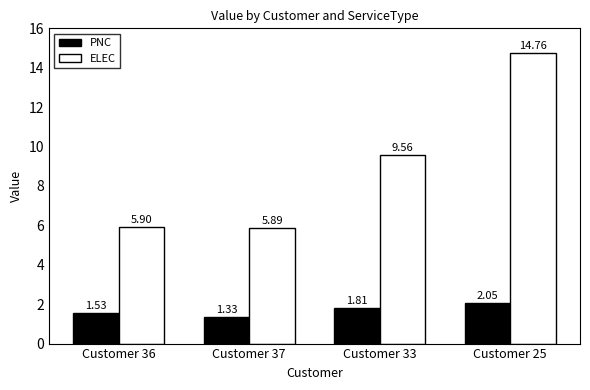

Rank the series at Customer 33 from lowest to highest value.

PNC, ELEC